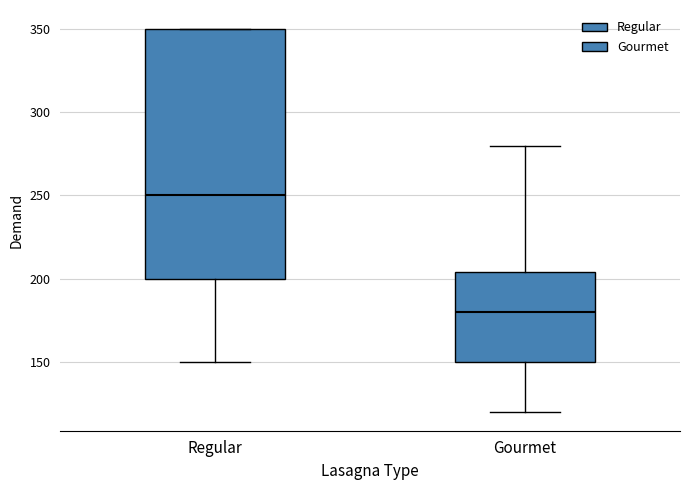

Comparing the boxes themselves (not the whiskers), which one is the tallest?

Regular